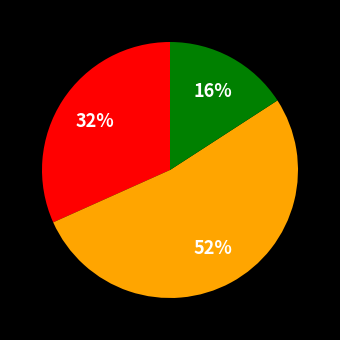

To the nearest percent, what is the average slice percentage?

33%